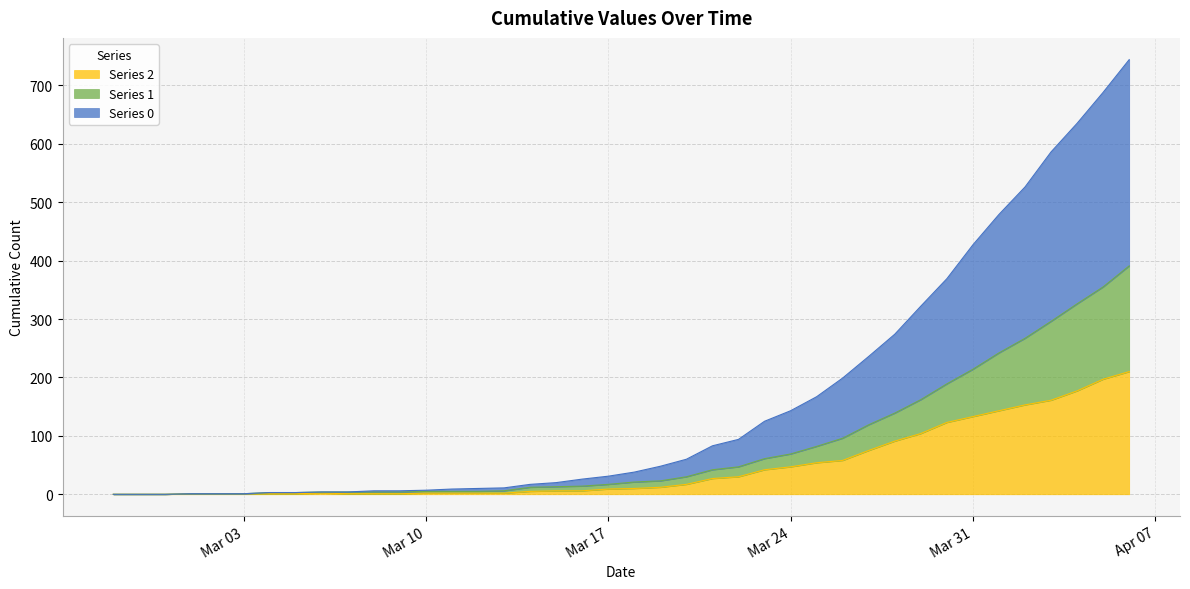

True or false: 2 has a value of 1 at 2020-03-05.

False